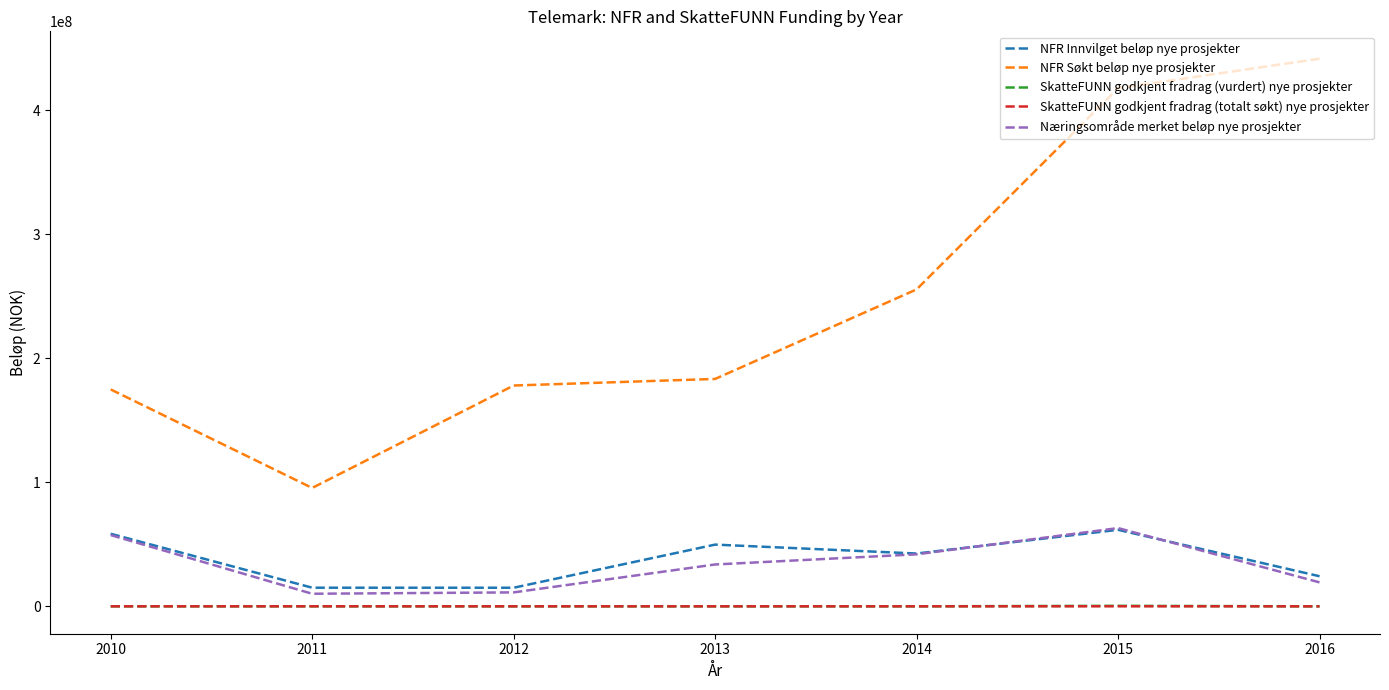

What is the average value of the NFR Søkt beløp nye prosjekter series?

249600285.7